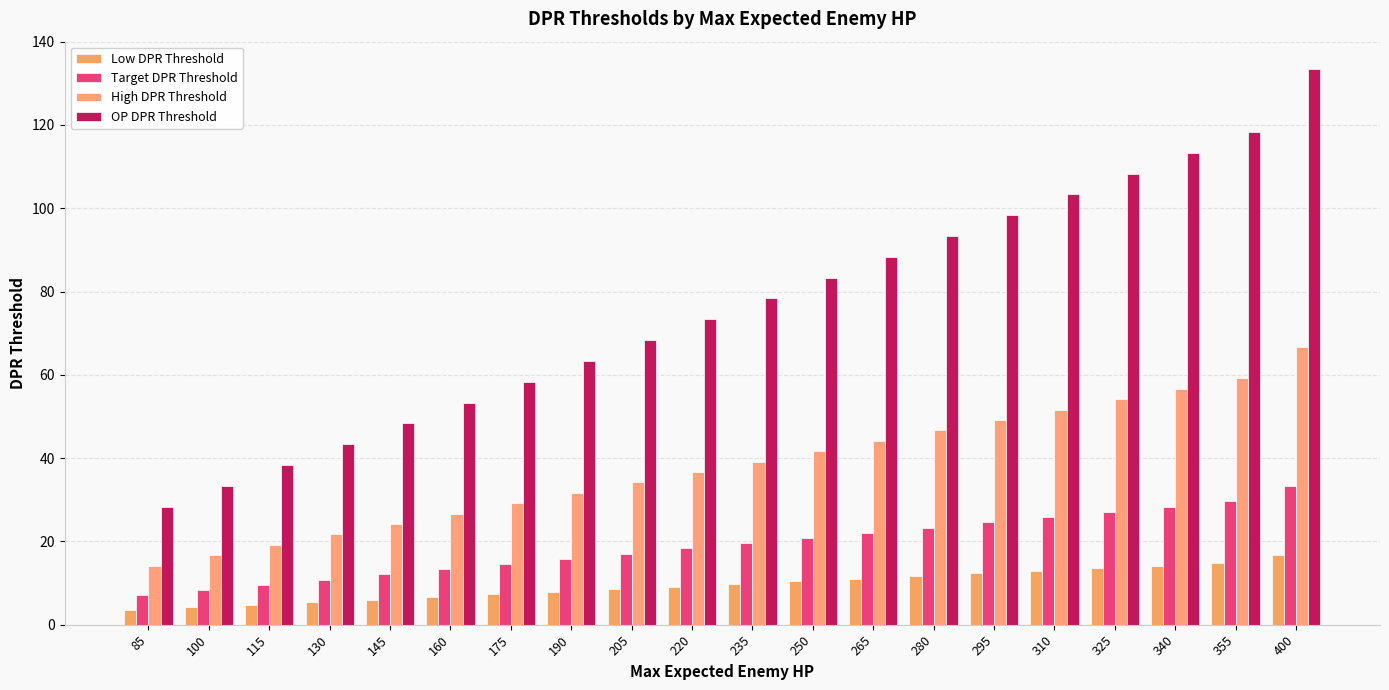

The Low DPR Threshold series shows 14.8 at 355. True or false?

True